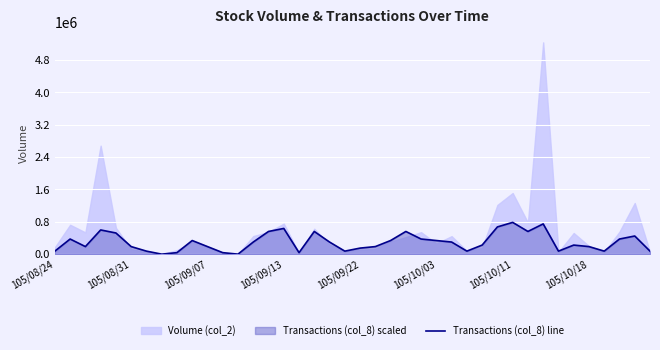

What is the value of the 15th point from the left?

560807.1